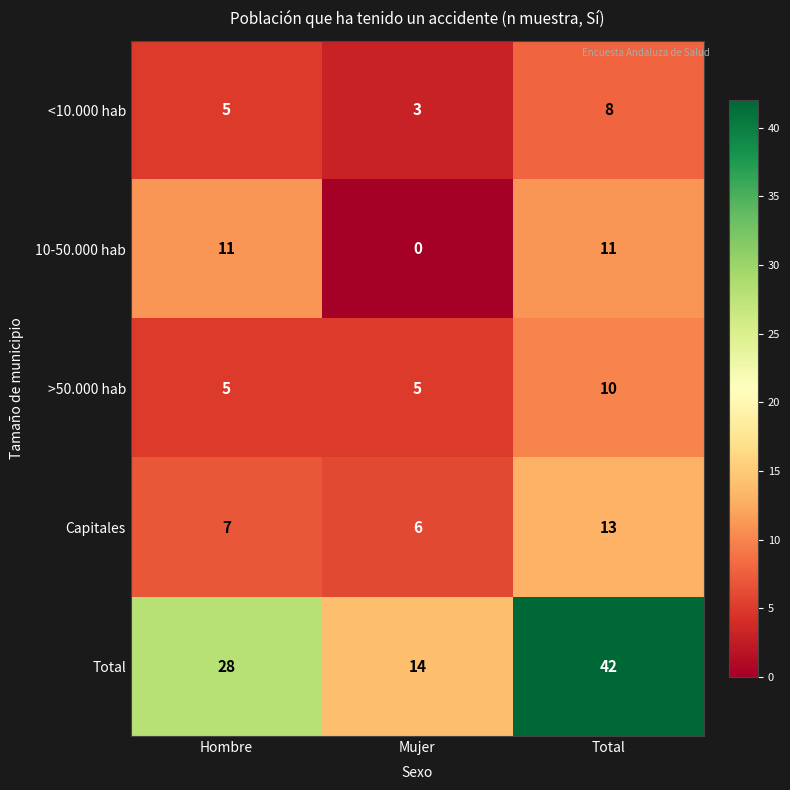

Count the Total values in the range 14 to 42.

3